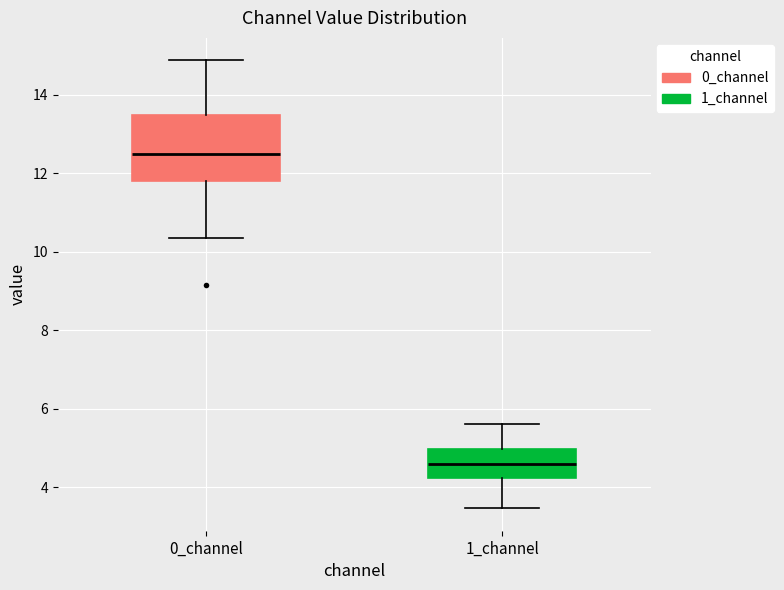

Which box's median line is the highest?

0_channel